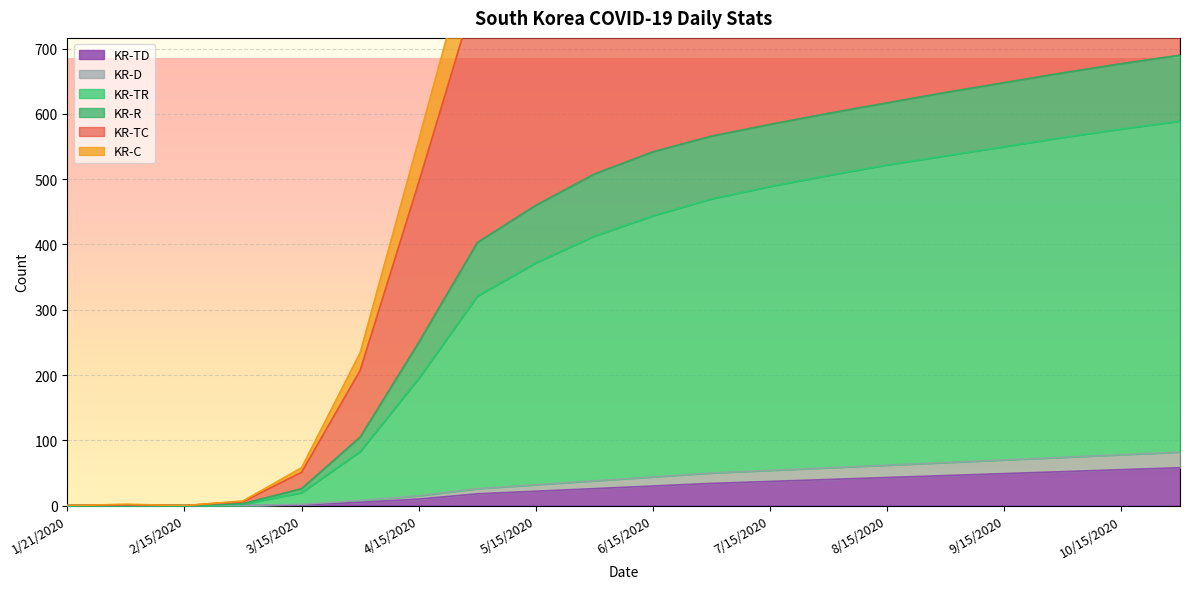

What position from the right is 5/15/2020?

12